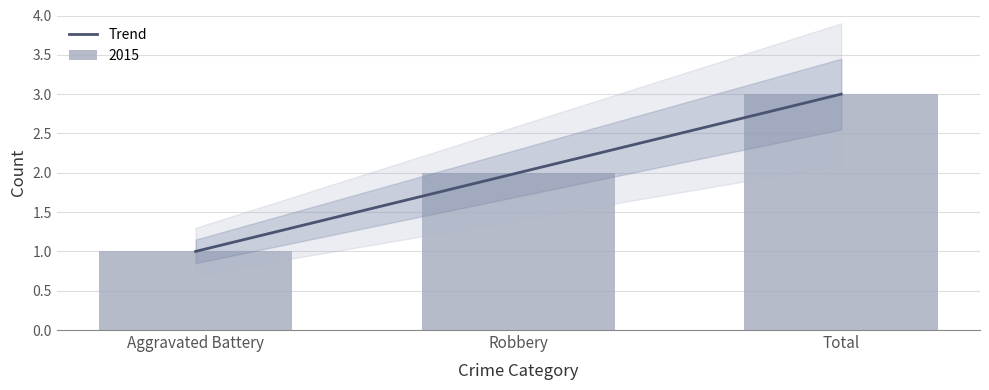

List the labels in order of value, smallest first.

Aggravated Battery, Robbery, Total